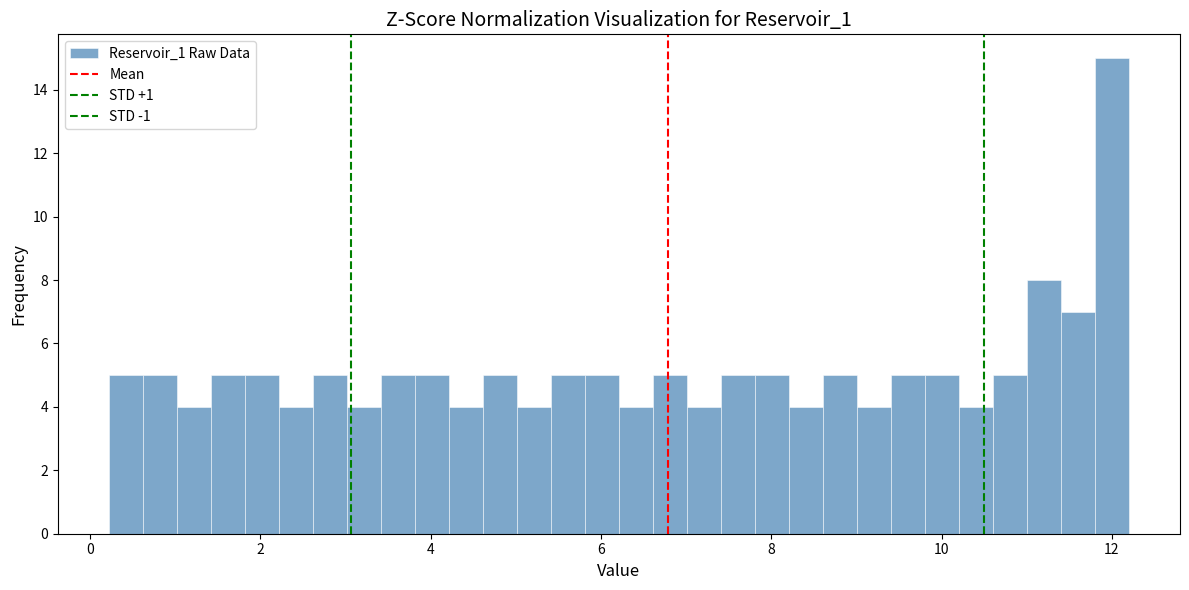

Read against the x-axis, roughly where is the centre of the tallest bar?

12.0